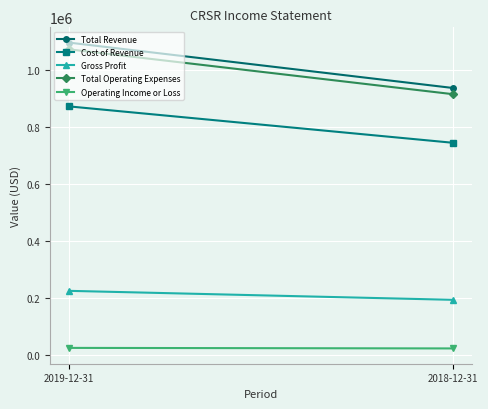

What is the sum of all Total Revenue values?

2034800